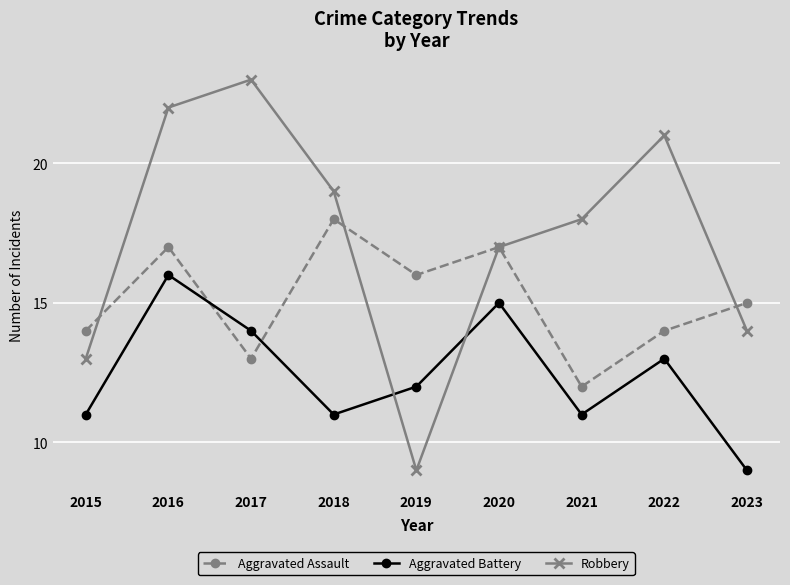

Is it true that Robbery equals 12 at 2016?

False